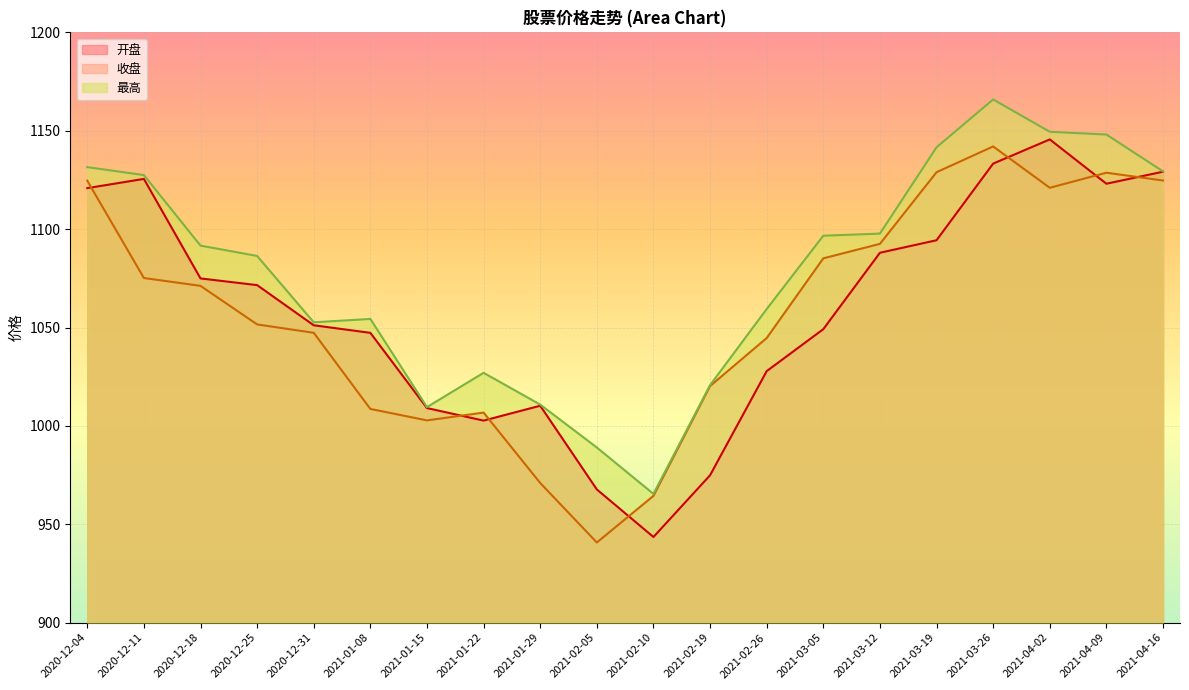

Reading right to left, what are all the values shown in this chart?

开盘: 2021-04-16=1129.2	2021-04-09=1123.1	2021-04-02=1145.6	2021-03-26=1133.3	2021-03-19=1094.3	2021-03-12=1088.0	2021-03-05=1049.2	2021-02-26=1027.8	2021-02-19=974.9	2021-02-10=943.5	2021-02-05=967.7	2021-01-29=1010.2	2021-01-22=1002.7	2021-01-15=1009.0	2021-01-08=1047.3	2020-12-31=1051.1	2020-12-25=1071.5	2020-12-18=1074.9	2020-12-11=1125.5	2020-12-04=1120.8
收盘: 2021-04-16=1124.7	2021-04-09=1128.7	2021-04-02=1121.0	2021-03-26=1142.0	2021-03-19=1128.9	2021-03-12=1092.5	2021-03-05=1085.2	2021-02-26=1044.6	2021-02-19=1020.2	2021-02-10=964.4	2021-02-05=940.7	2021-01-29=971.0	2021-01-22=1006.8	2021-01-15=1002.8	2021-01-08=1008.6	2020-12-31=1047.3	2020-12-25=1051.6	2020-12-18=1071.2	2020-12-11=1075.2	2020-12-04=1124.6
最高: 2021-04-16=1129.3	2021-04-09=1148.1	2021-04-02=1149.5	2021-03-26=1165.9	2021-03-19=1141.6	2021-03-12=1097.7	2021-03-05=1096.7	2021-02-26=1059.4	2021-02-19=1020.7	2021-02-10=965.4	2021-02-05=989.0	2021-01-29=1010.8	2021-01-22=1027.0	2021-01-15=1009.5	2021-01-08=1054.3	2020-12-31=1052.6	2020-12-25=1086.4	2020-12-18=1091.6	2020-12-11=1127.5	2020-12-04=1131.5